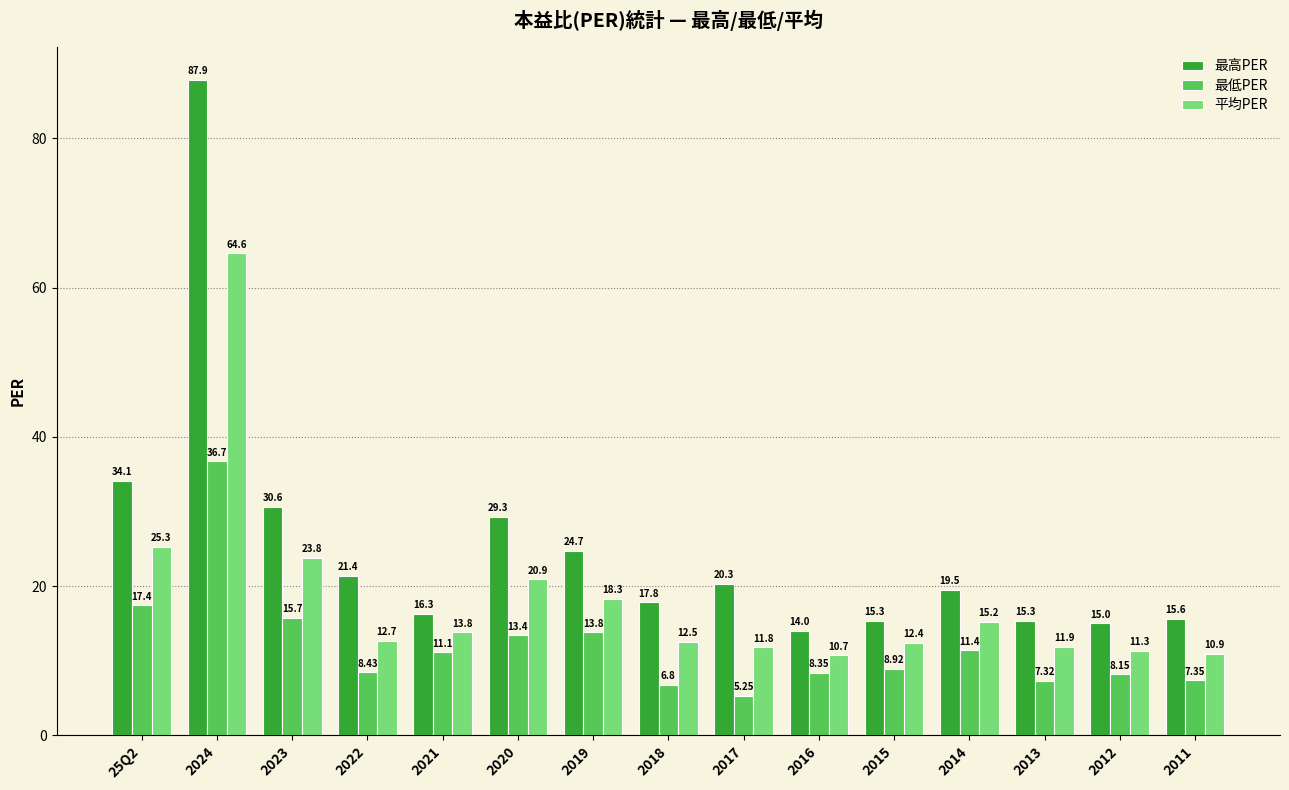

Which category has the highest value across all series?

2024